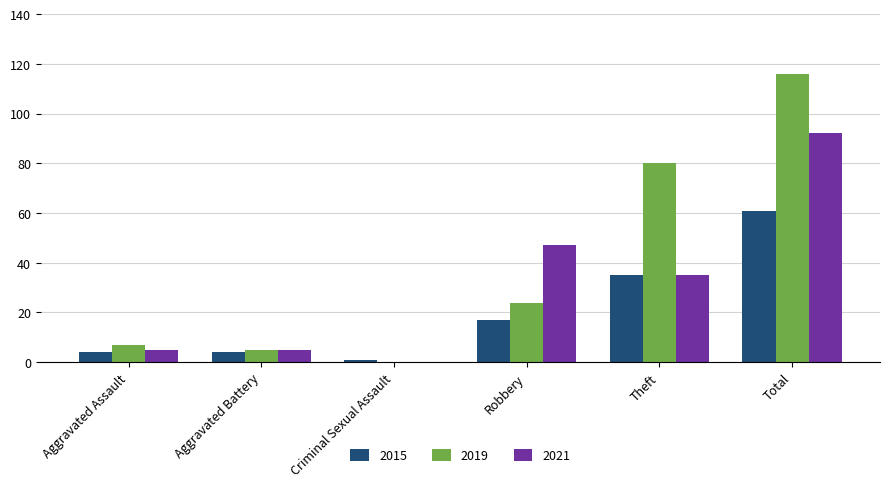

Which series has the widest spread of values?

2019